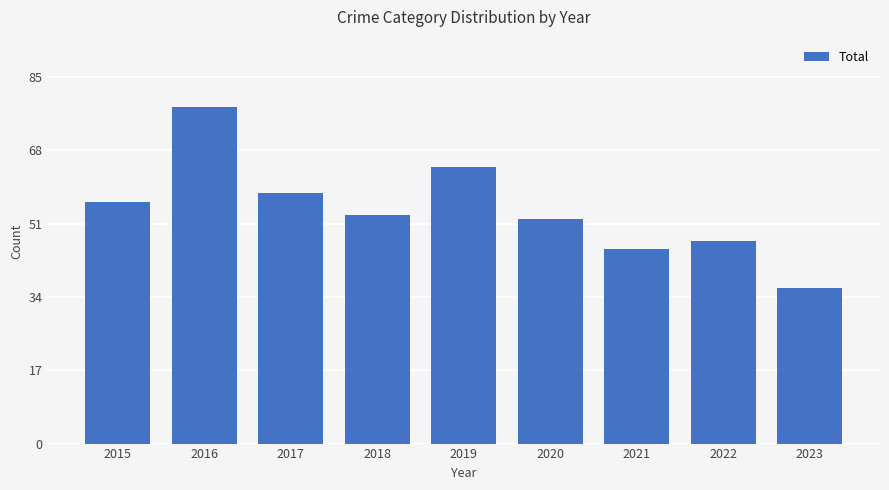

Where does the data first go above 53?

2015